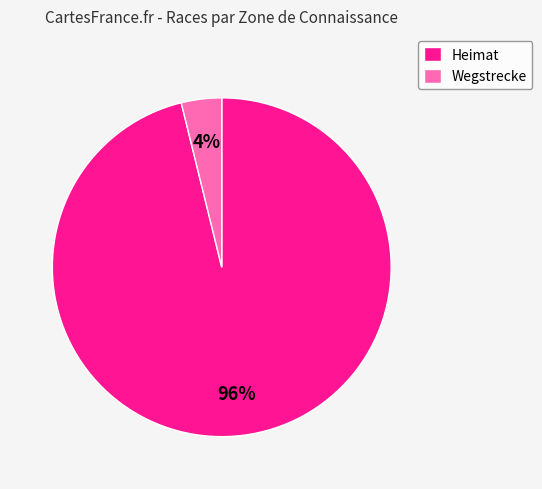

Is there a majority slice in this chart?

Yes